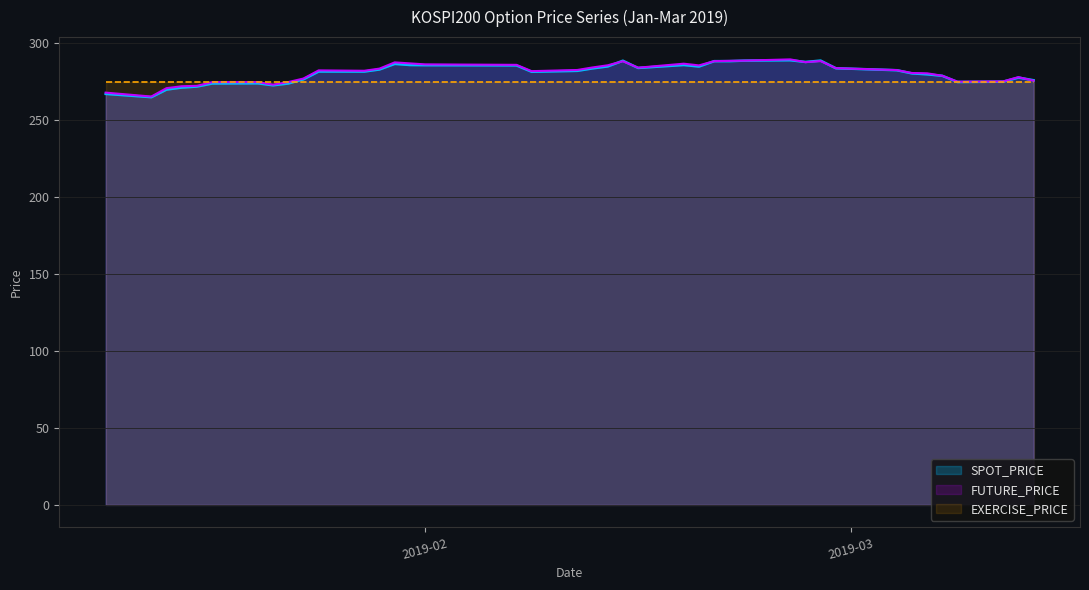

Read the SPOT_PRICE value at 2019-01-25.

281.7